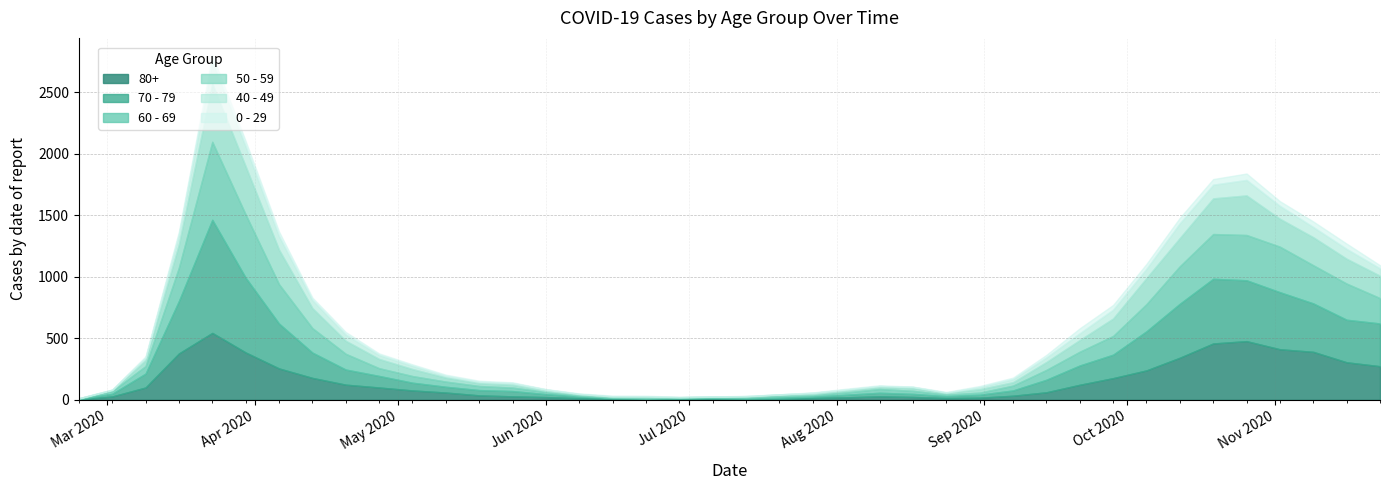

What is the lowest value of the 50 - 59 series?

3